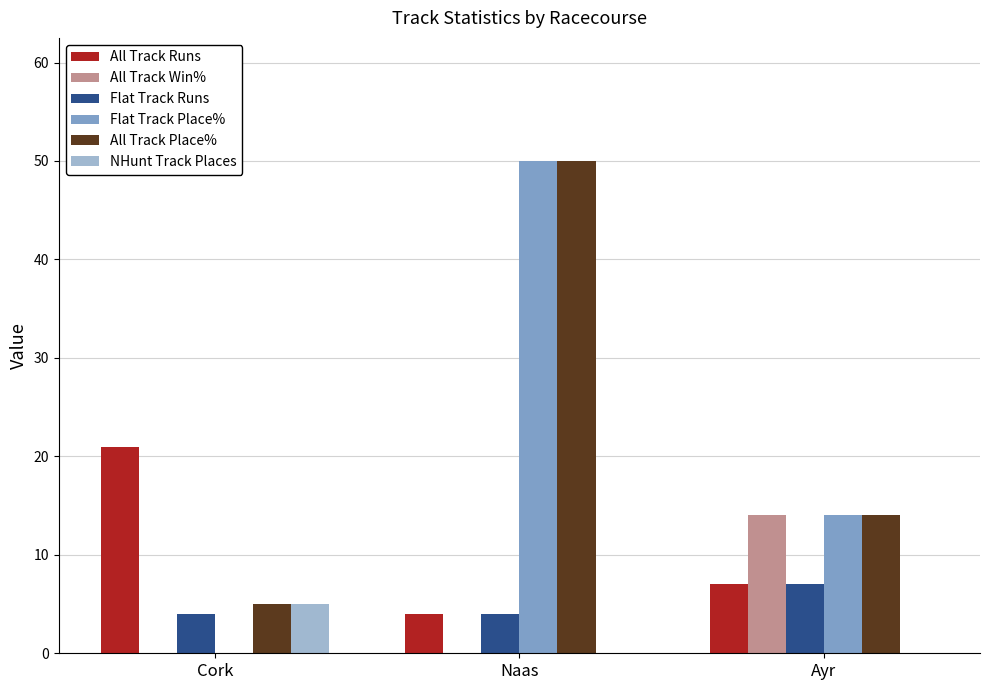

Which series has the largest total across all categories?

All Track Place%